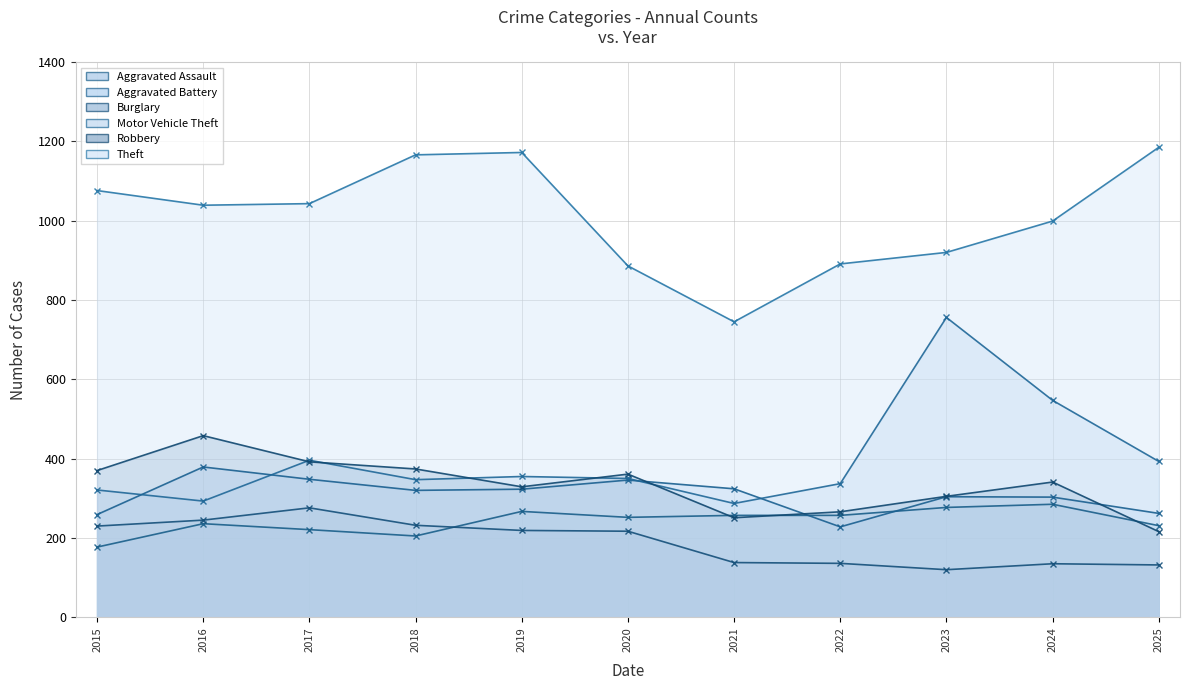

Where do Motor Vehicle Theft and Aggravated Battery first cross each other?

2015 and 2016